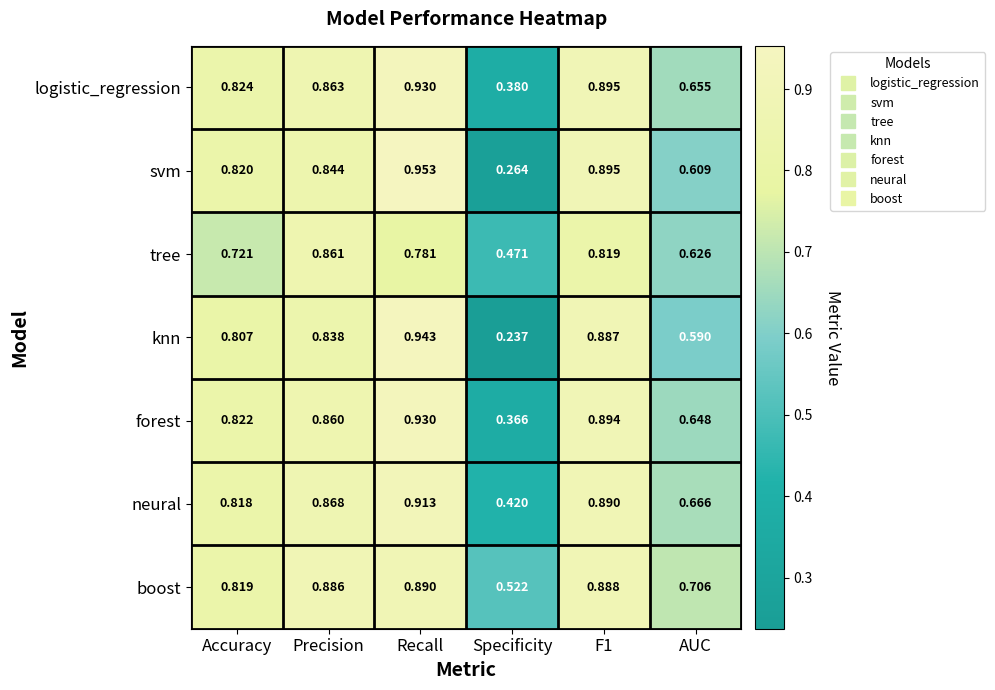

Between Accuracy and AUC, which series saw the biggest shift?

knn